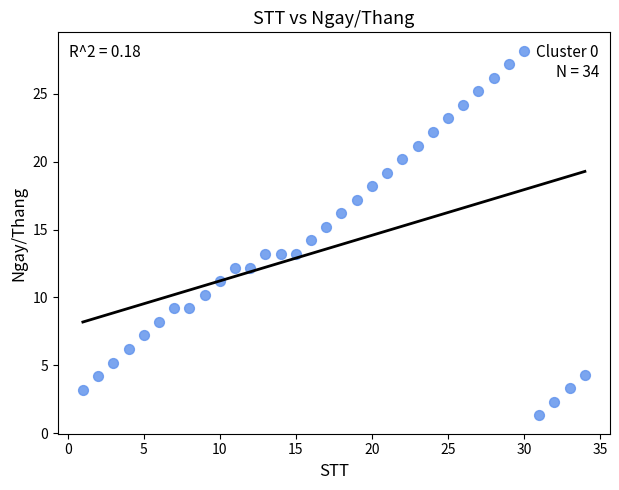

What is the range of Y values (max minus min)?

26.9